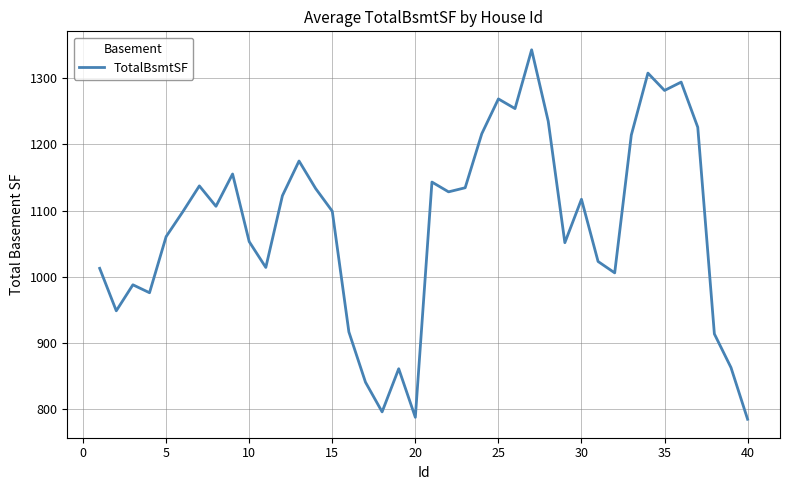

What is the minimum value shown in the chart?

784.7